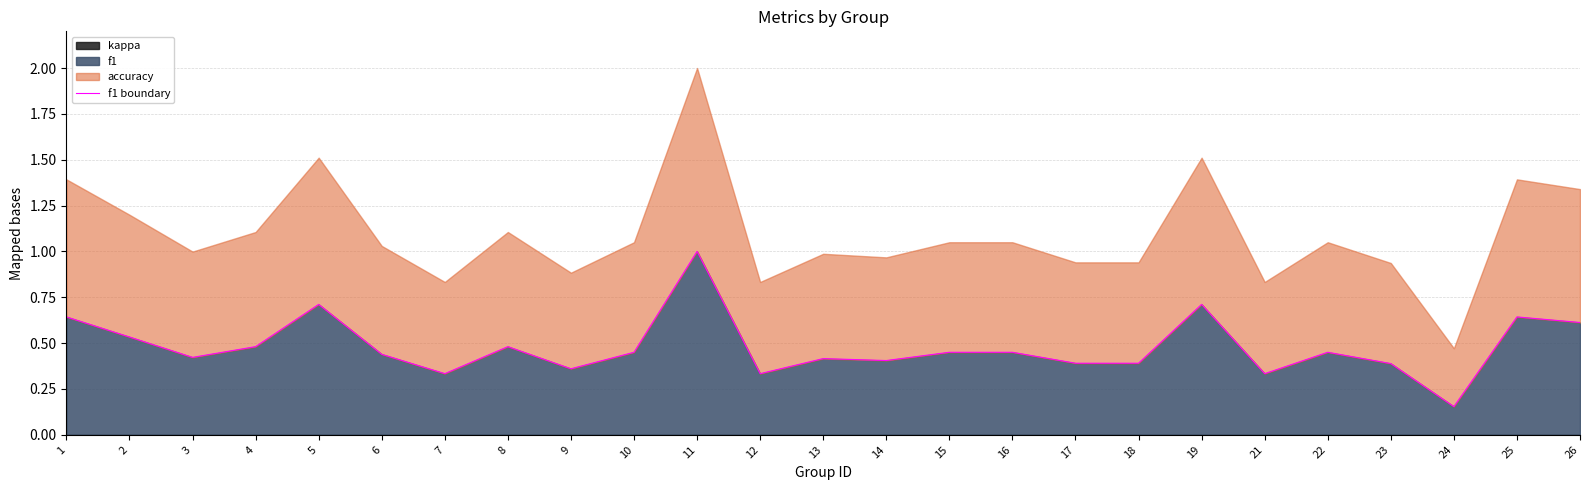

Between 2 and 3, which is larger?

2